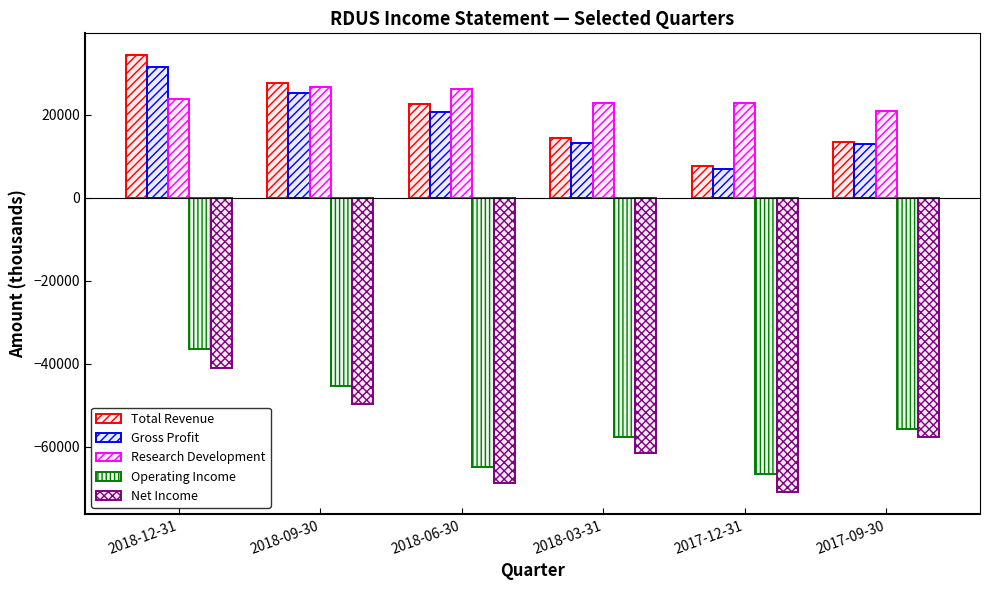

What is the total value across all series at 2018-06-30?

-64100